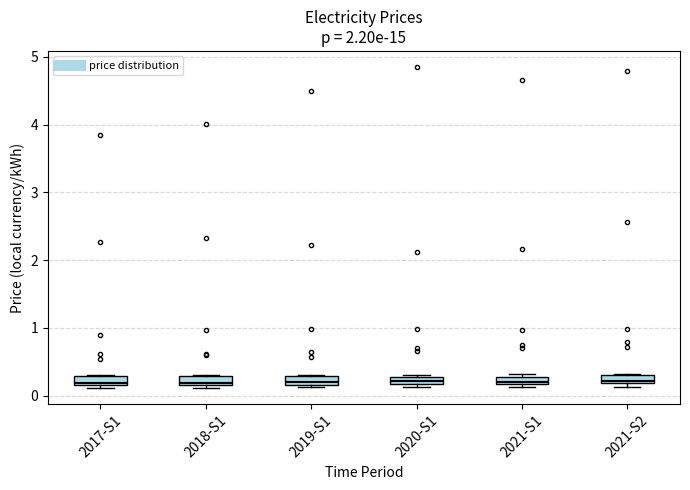

Where is the lower edge of the box for 2020-S1 on the y-axis? The values are not printed on the chart, so give them approximately, as read against the axis.

0.2